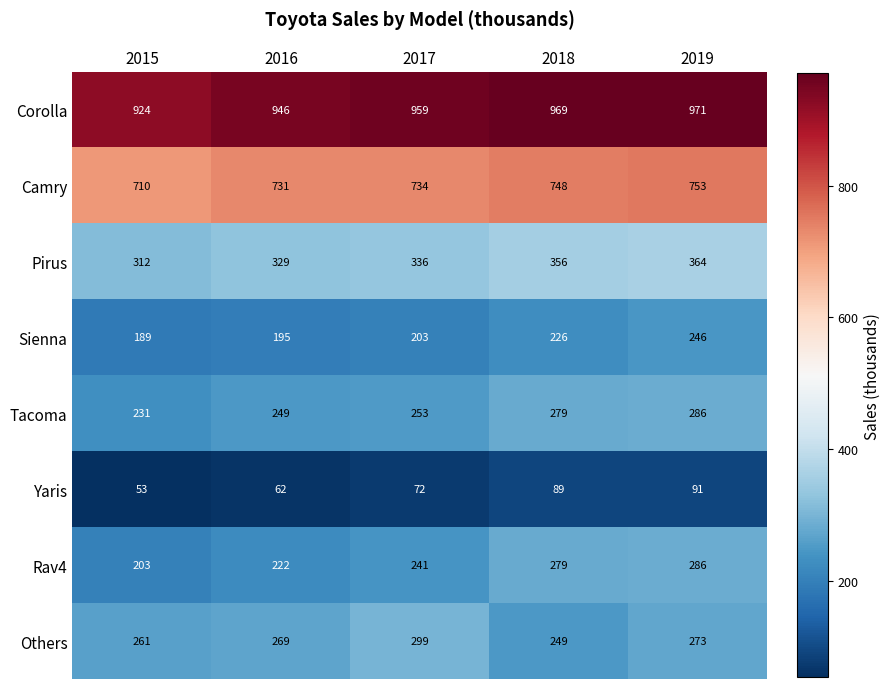

Which series has the widest spread of values?

Rav4